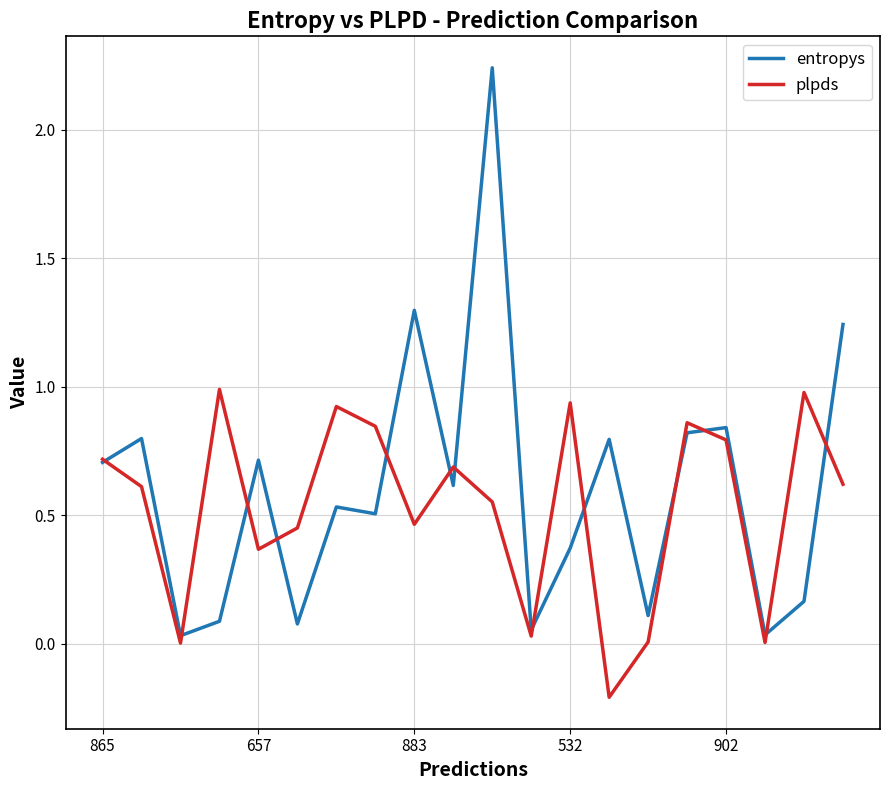

How many lines are shown in the chart?

2